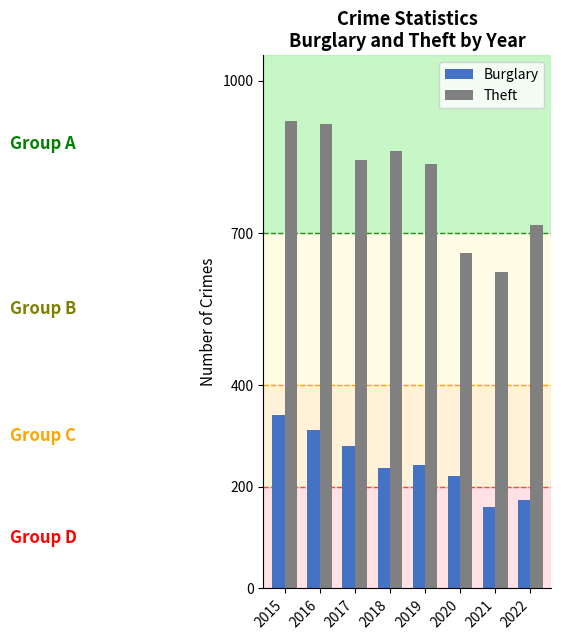

What is the minimum value shown in the chart?

160